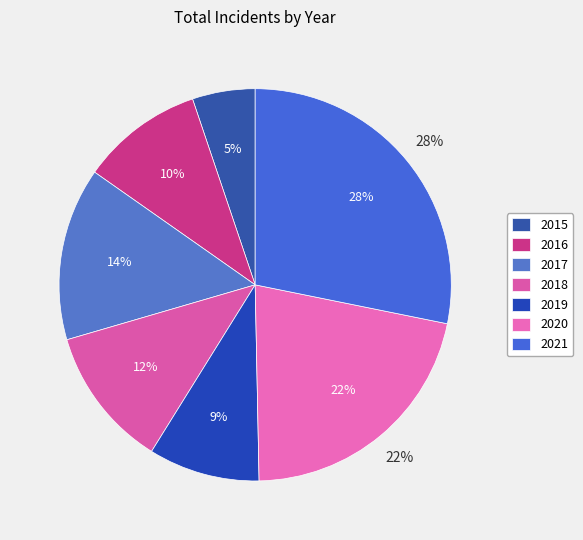

Does any single category account for the majority?

No